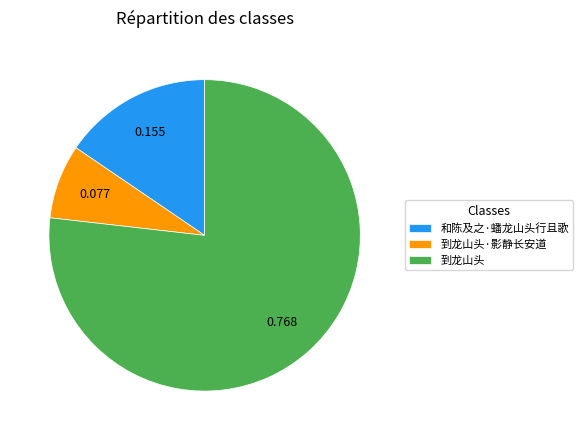

True or false: 和陈及之·蟠龙山头行且歌 accounts for 25% of the total.

False